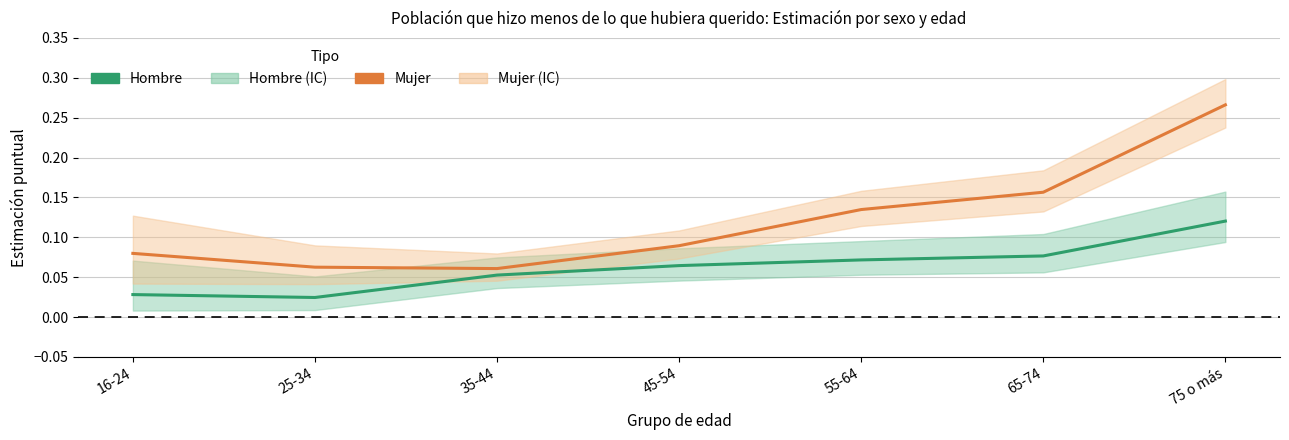

At which label is Hombre closest to 0?

25-34